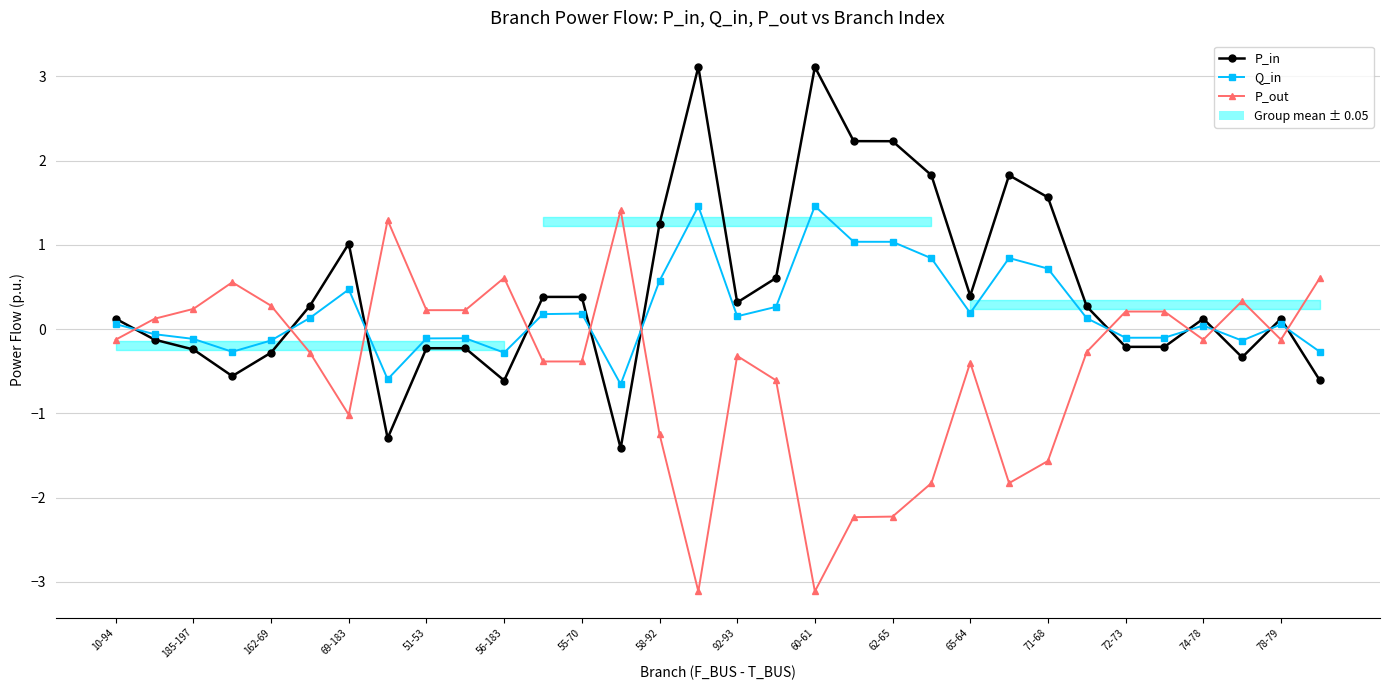

How many negative values does the Q_in series have?

13